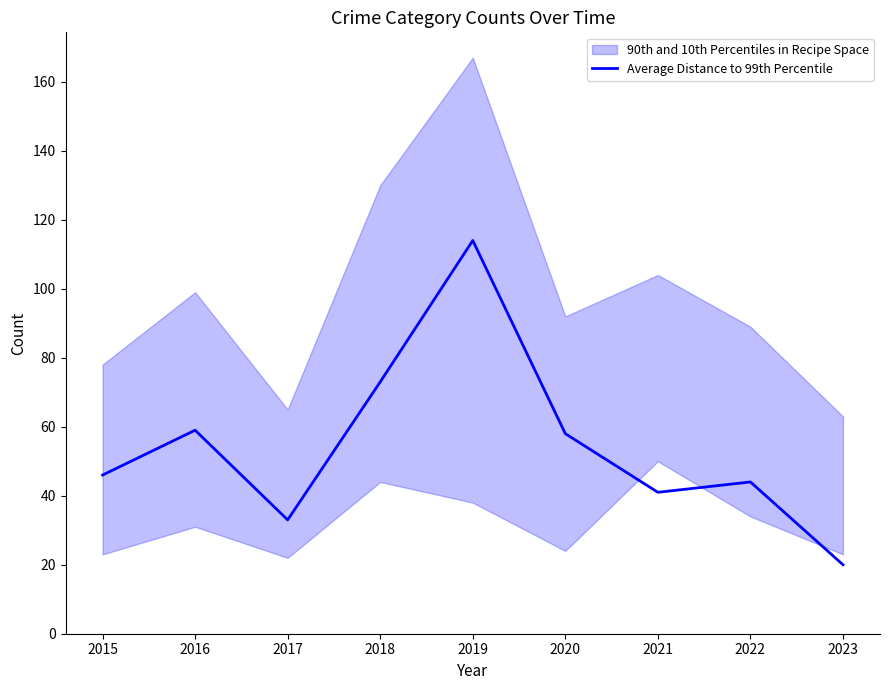

What is the minimum value shown in the chart?

20